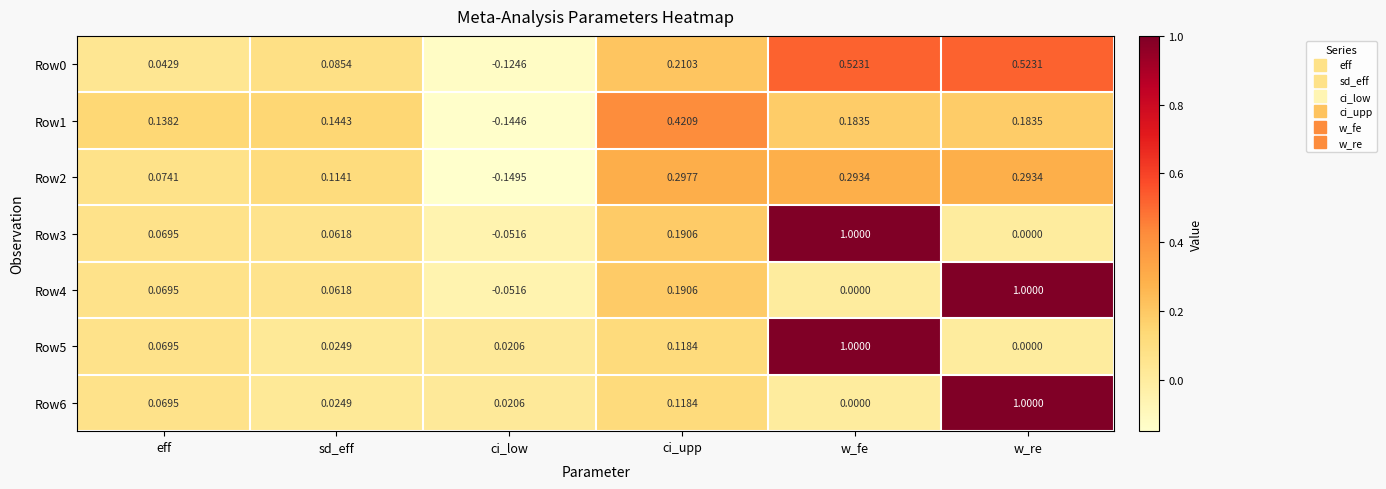

Where does the Row4 series first go above 0?

eff